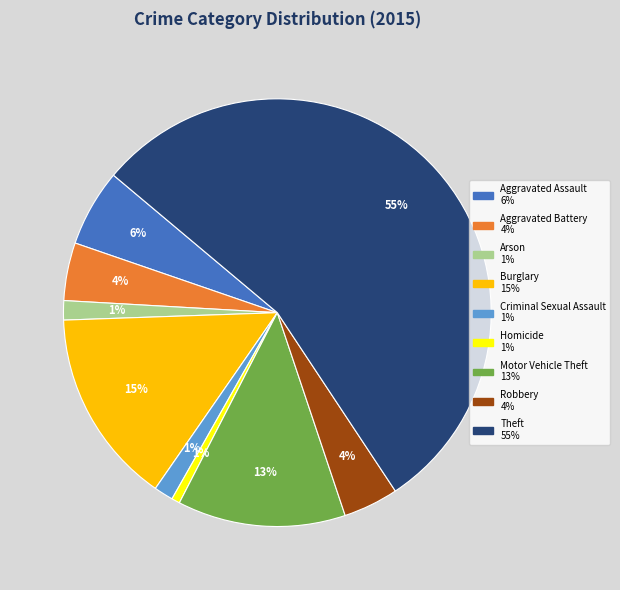

To the nearest percent, what portion does Burglary represent?

15%